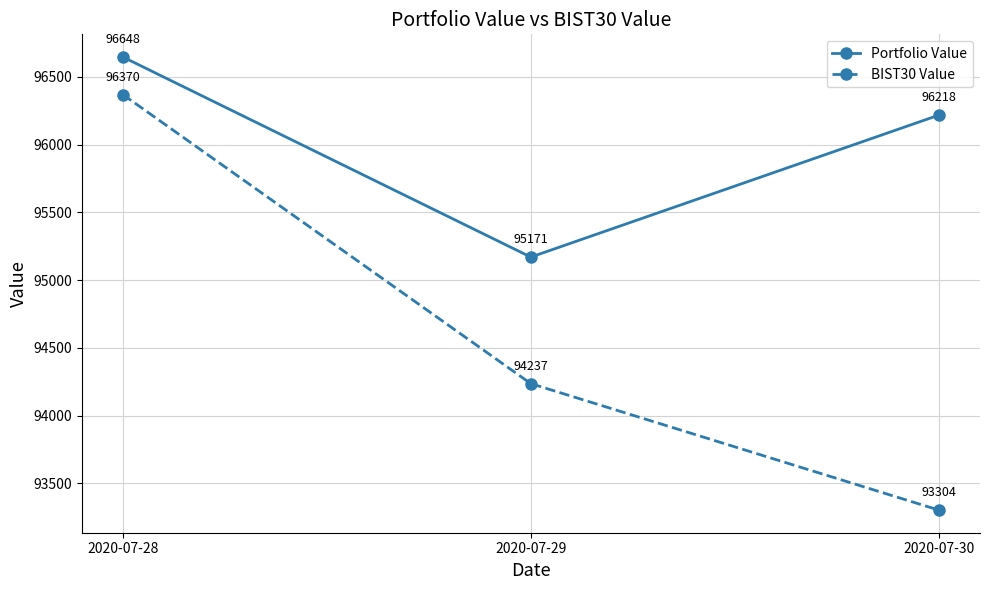

What is the maximum value for Portfolio Value?

96647.6